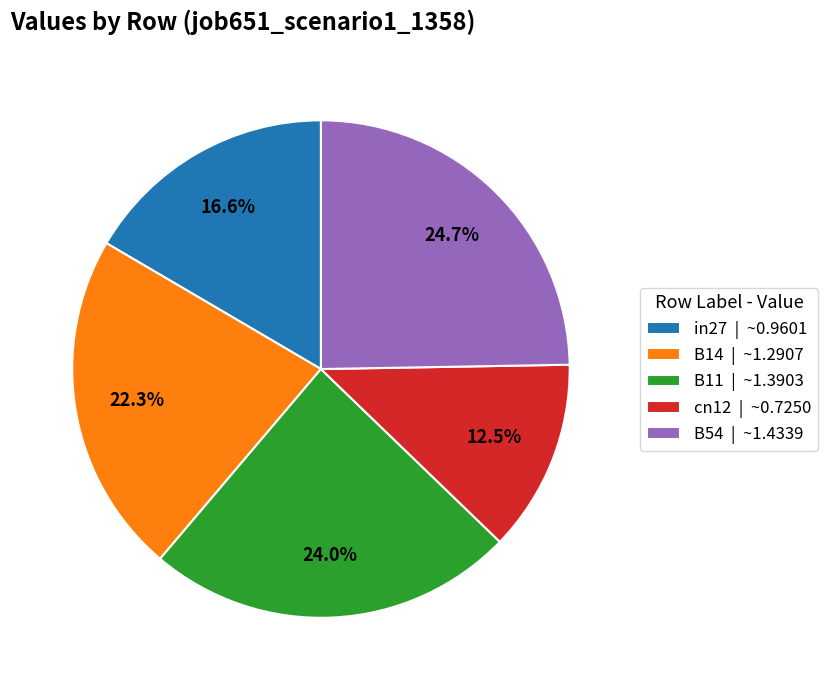

Combined, do B11 and in27 account for over 50%?

No